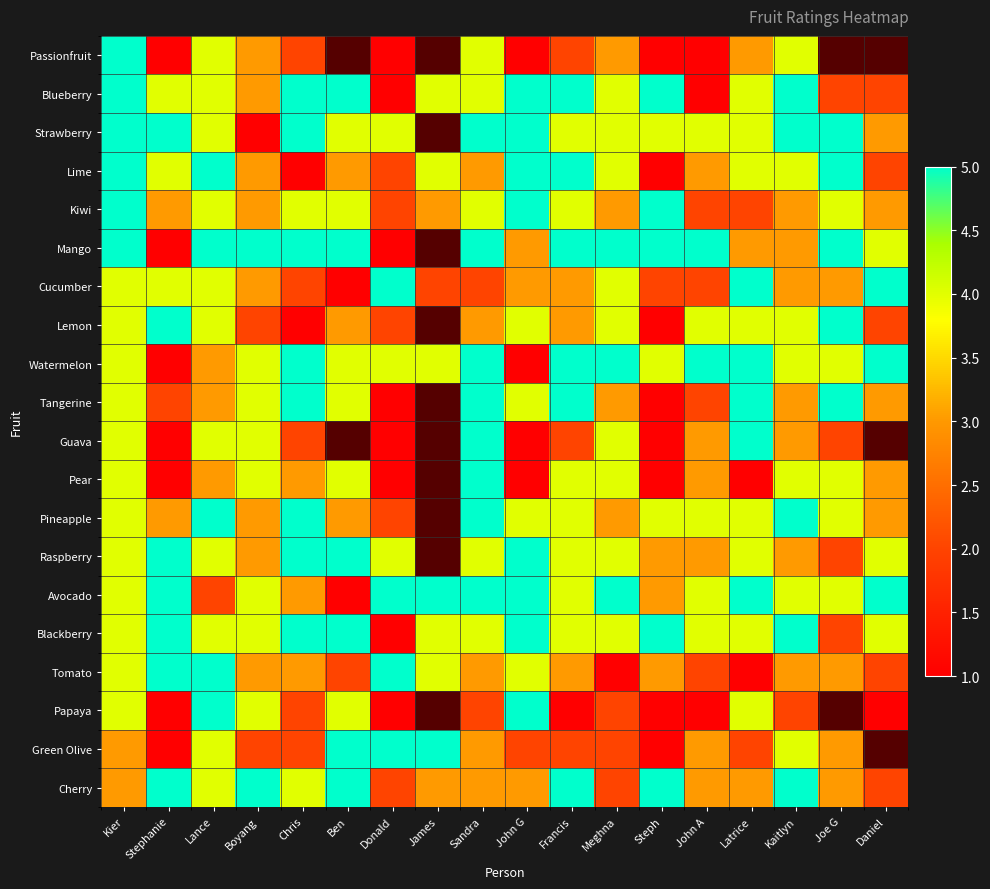

What is the greatest value displayed?

5.0